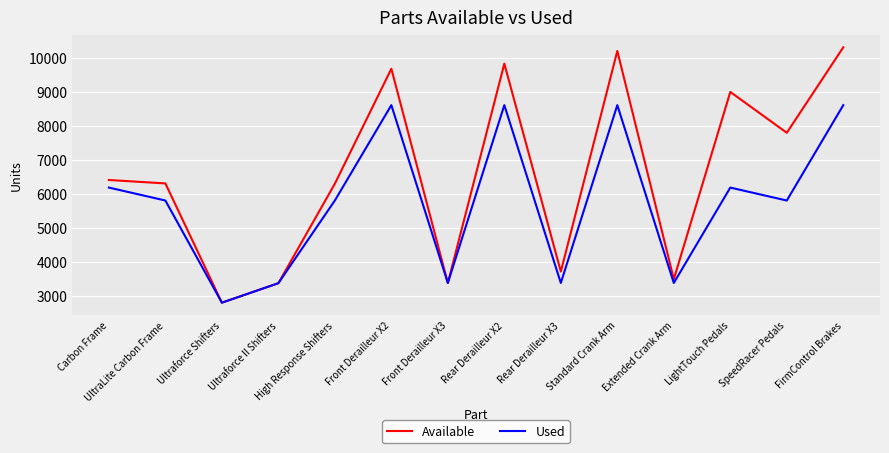

At FirmControl Brakes, list the series in order from largest to smallest.

Available, Used